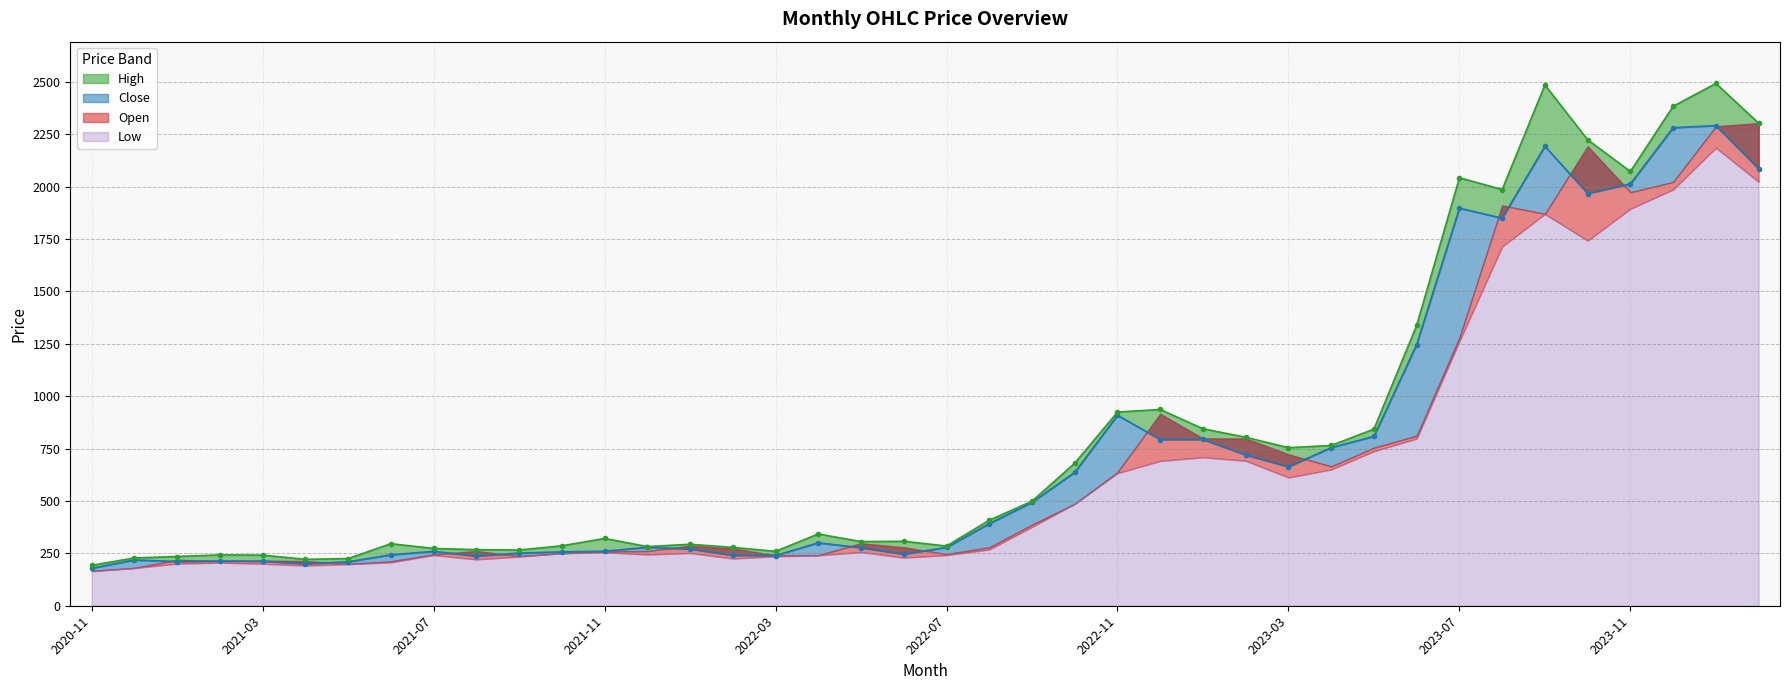

What position from the right is 2021-03?

36